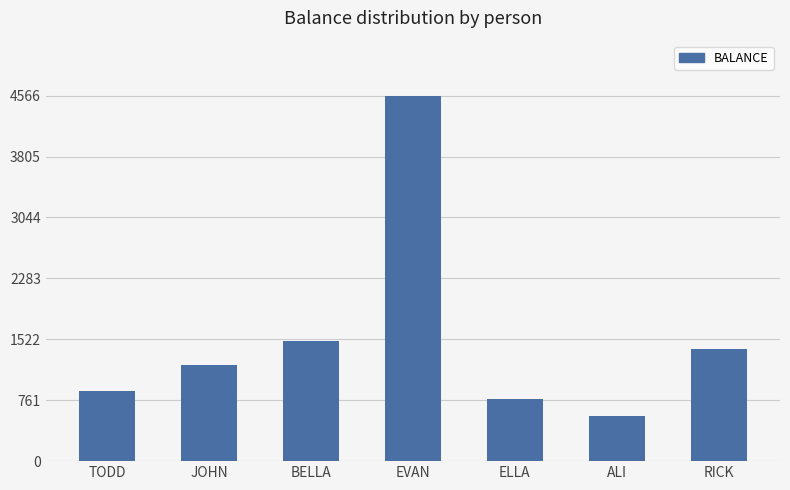

Reading left to right, list all the values displayed in this chart.

TODD=880	JOHN=1200	BELLA=1500	EVAN=4567	ELLA=780	ALI=560	RICK=1400